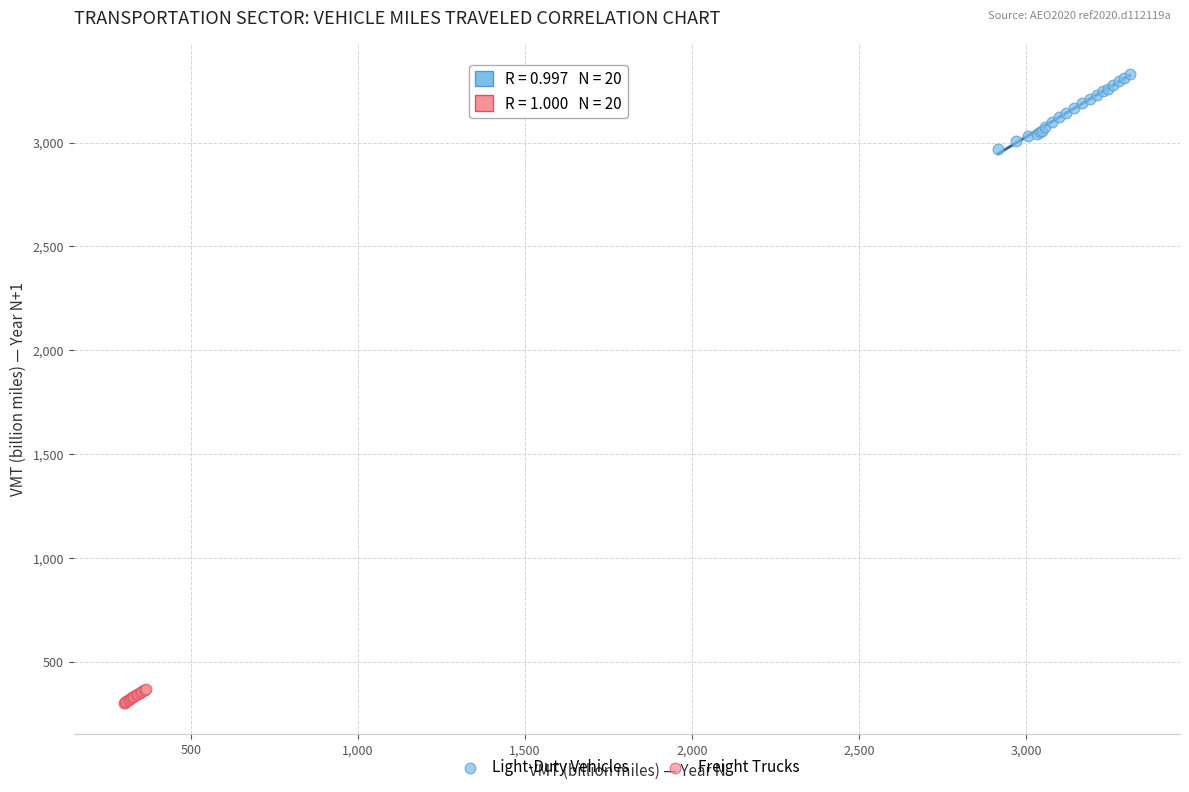

Which series has the largest Y range (max minus min)?

Light-Duty Vehicles